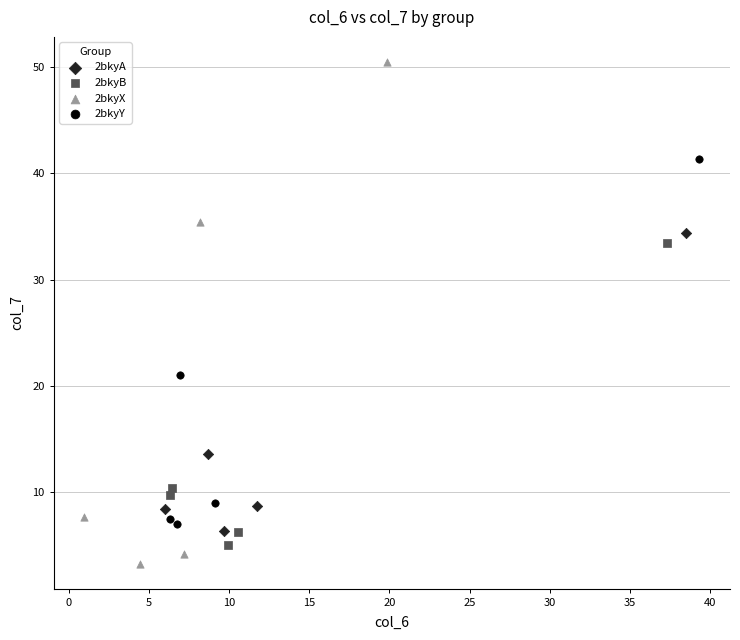

Which series reaches the minimum Y coordinate?

2bkyX